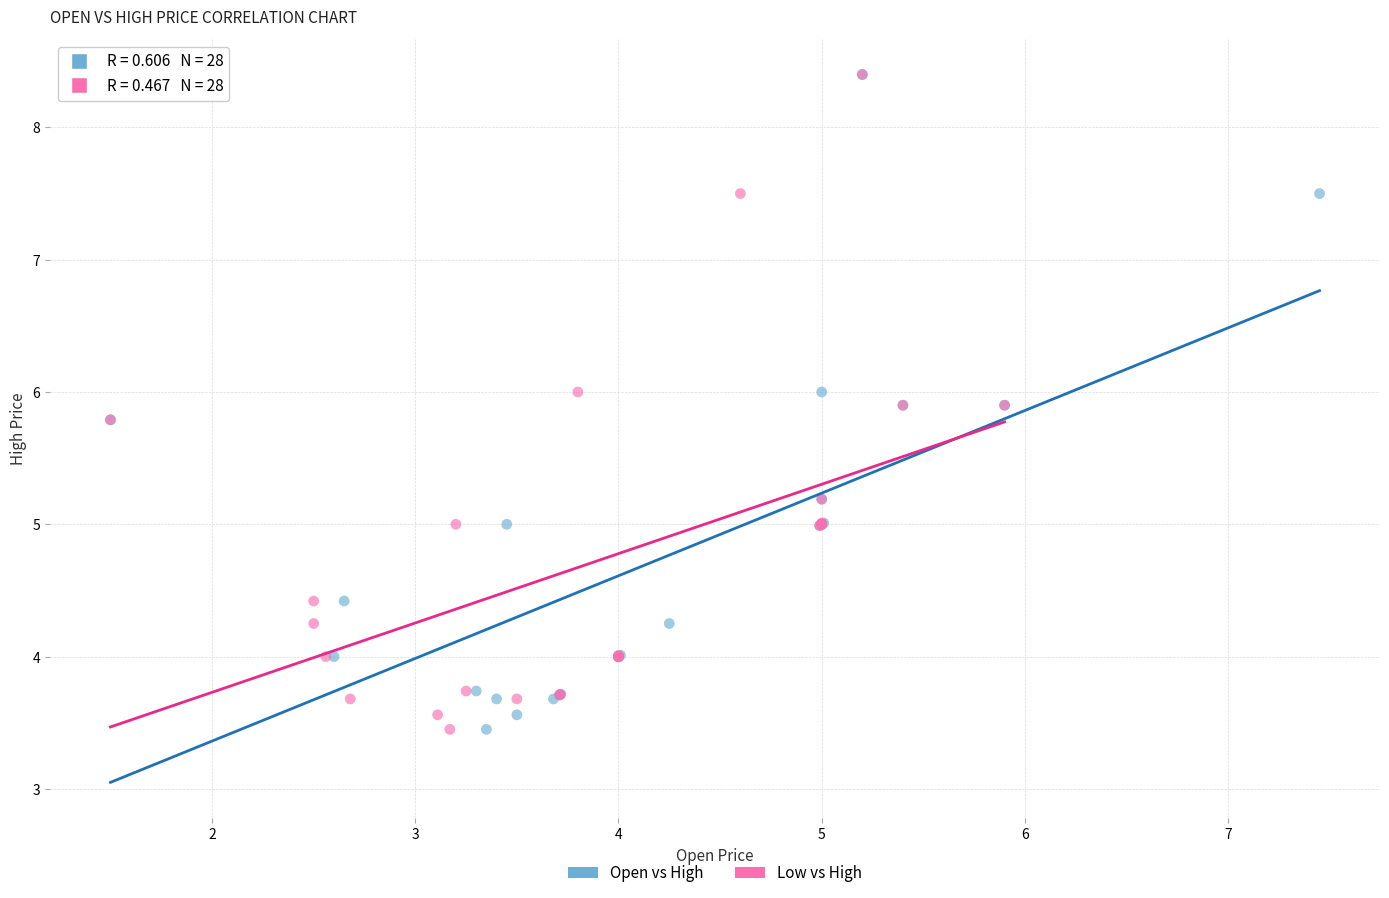

What are all the series names shown in the legend?

Open vs High, Low vs High